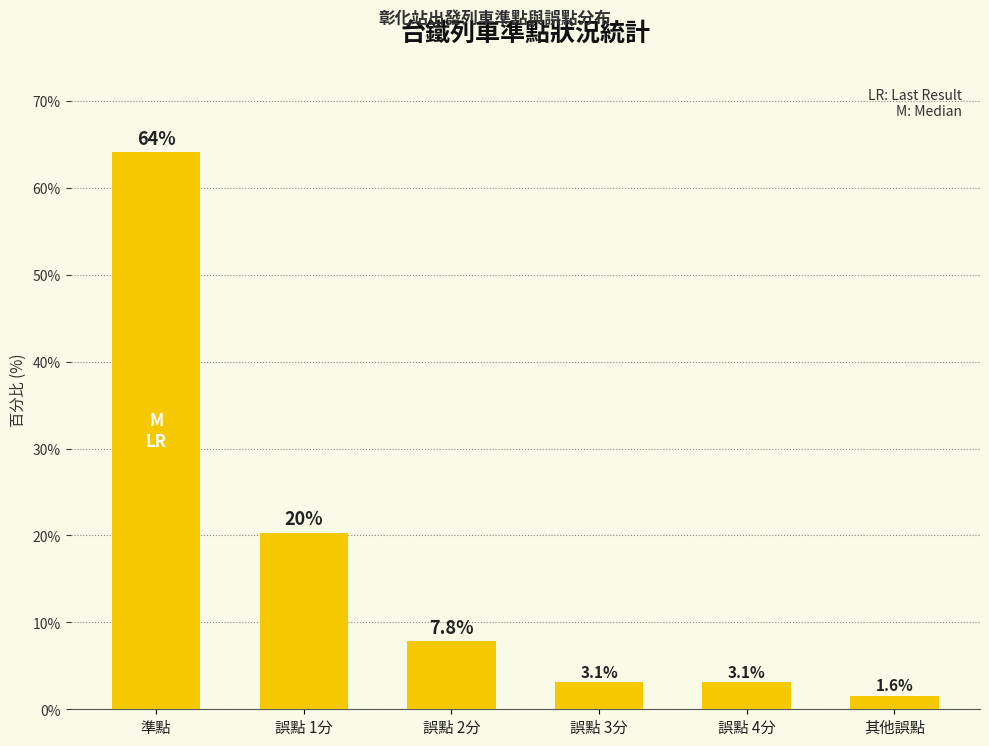

Which category has the highest value across all series?

準點